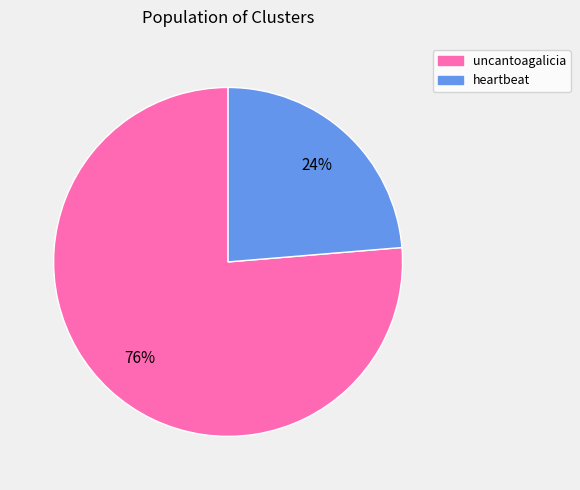

Which slice represents more than half of the pie?

uncantoagalicia